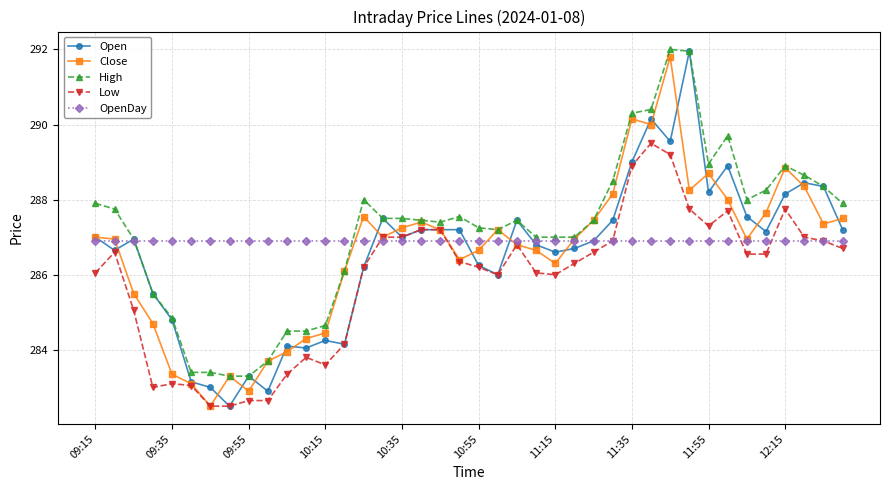

What is the value of the Low point at the 27th from the left?

286.6